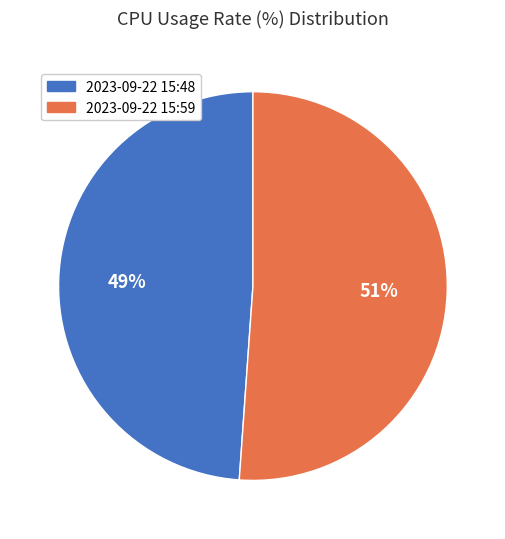

Which slice is the smallest?

2023-09-22 15:48